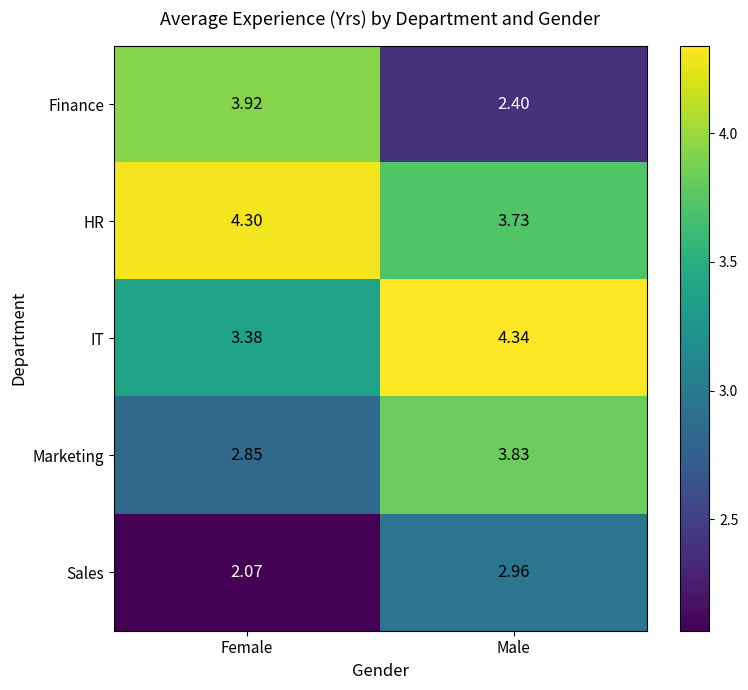

At which category is the sum across all series the highest?

Male